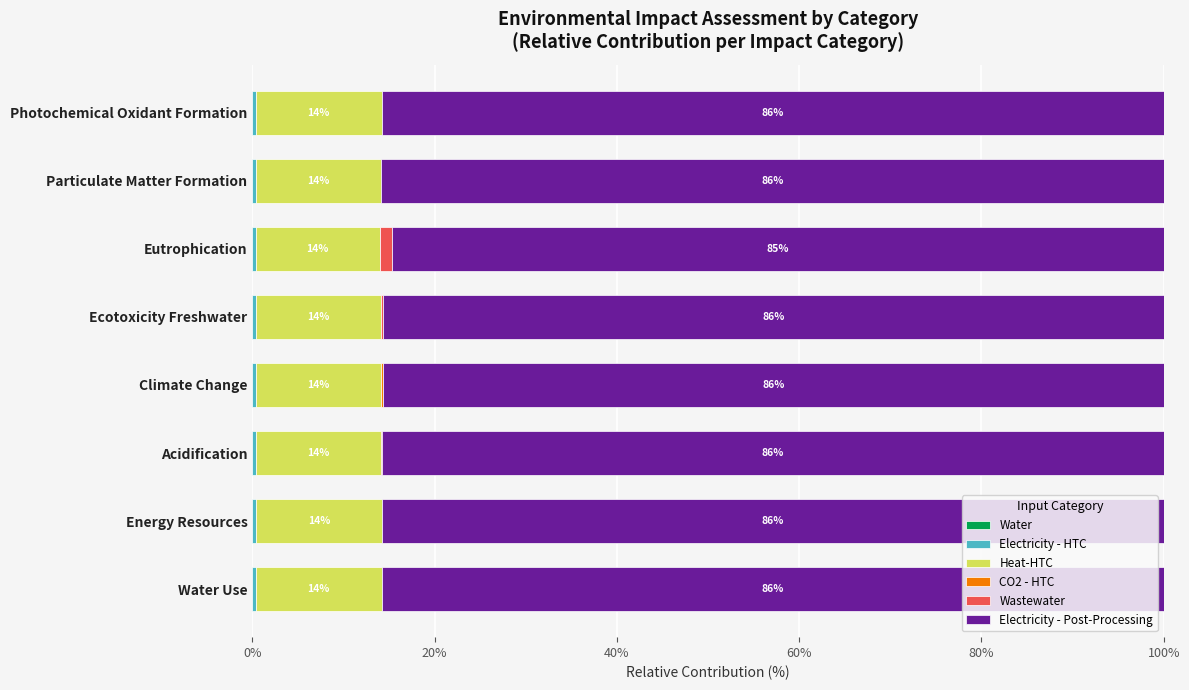

Count the number of data series in this chart.

6